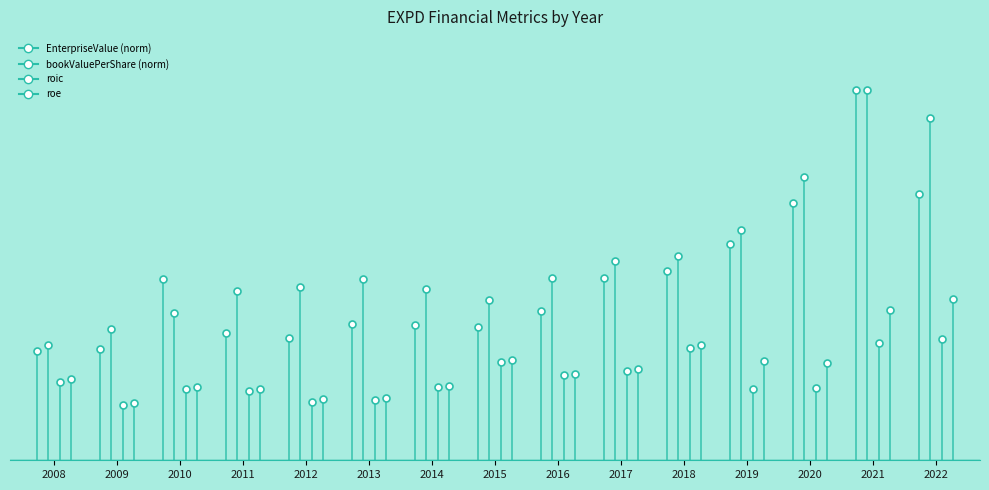

The roic series shows 0.2 at 2009. True or false?

True